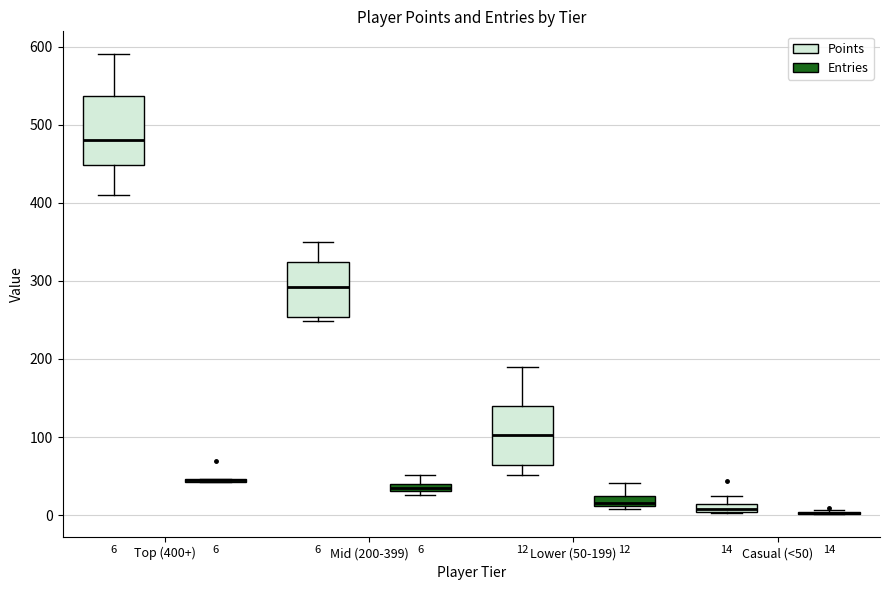

Which box is the tallest, from its lower edge to its upper edge?

Top (400+) (Points)